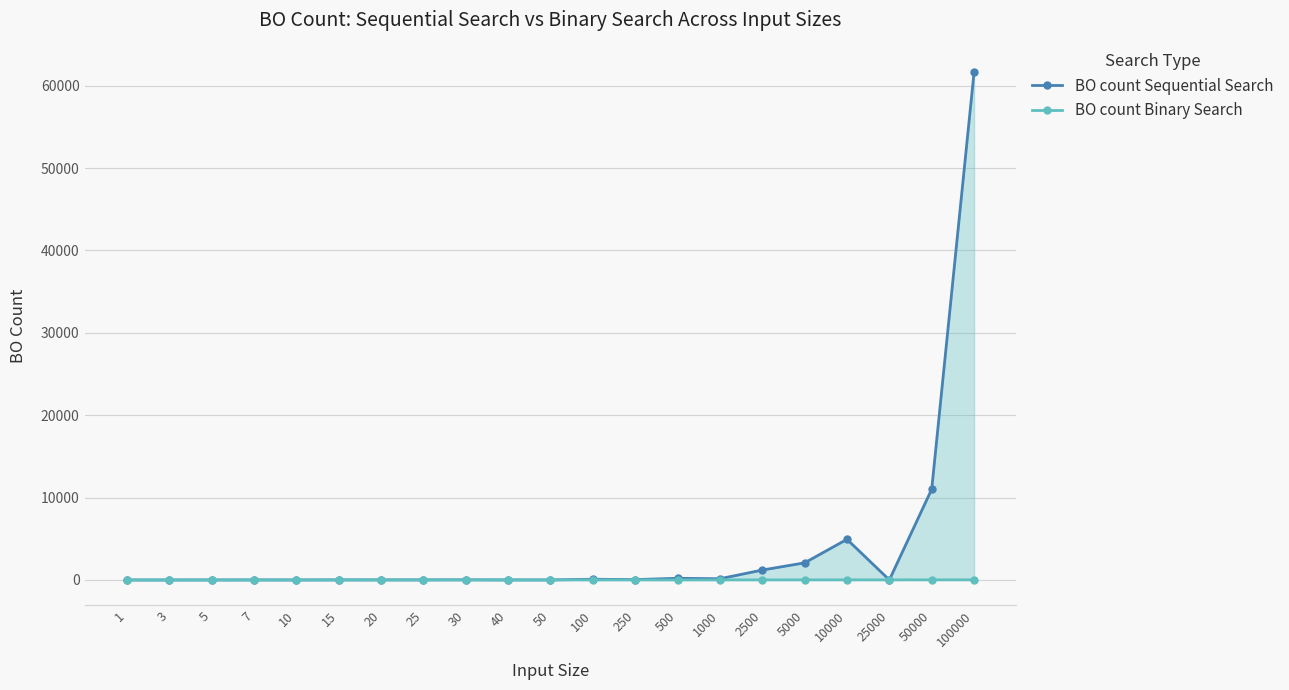

Reading right to left, extract all data points from this chart.

BO count Sequential Search: 61625	11014	7	4936	2080	1206	149	206	48	90	6	7	21	12	12	11	4	6	3	2	1
BO count Binary Search: 17	16	14	13	12	11	10	7	7	7	3	4	4	5	3	4	4	2	1	1	1